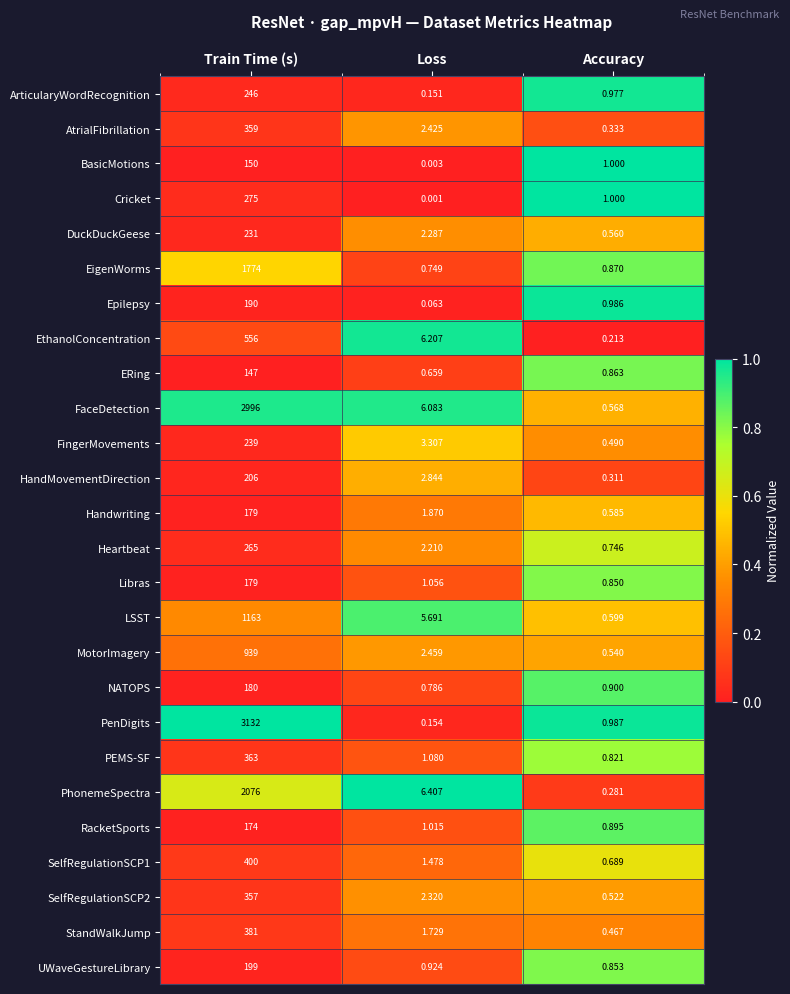

Is the value of ArticularyWordRecognition at Train Time (s) greater than the value of AtrialFibrillation at Loss?

Yes